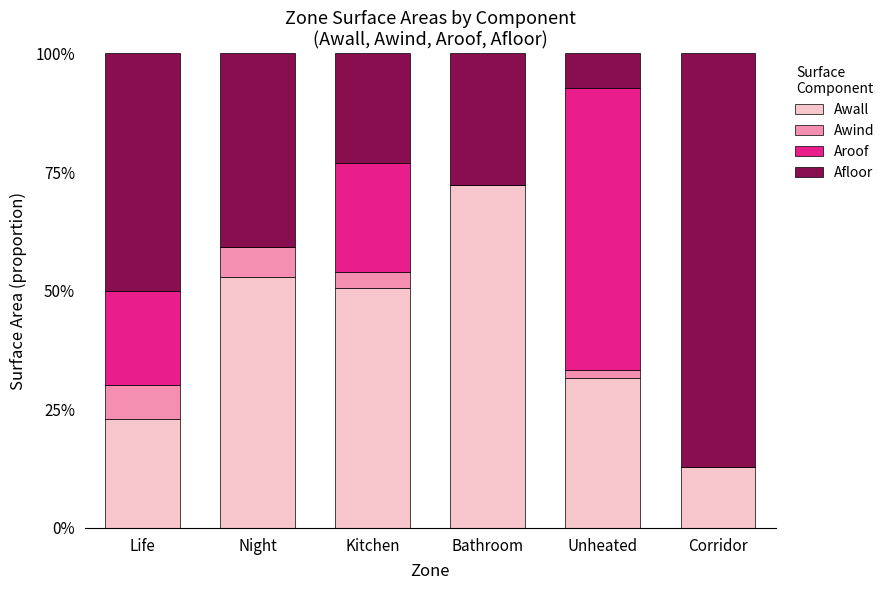

What is the maximum value for Awall?

72.2